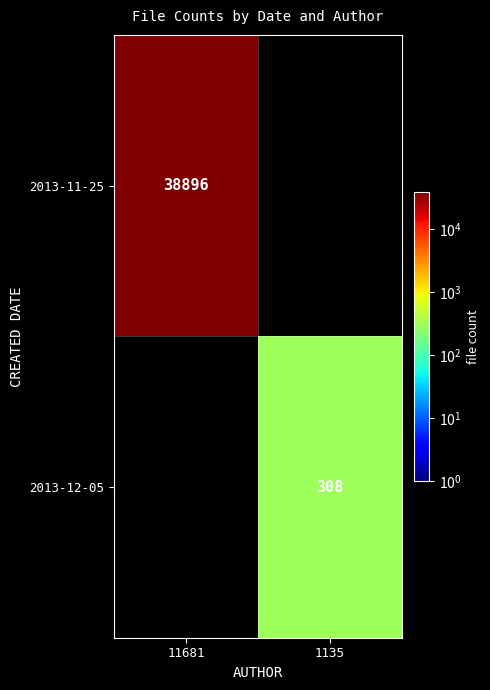

The 2013-11-25 series shows 14569 at 11681. True or false?

False